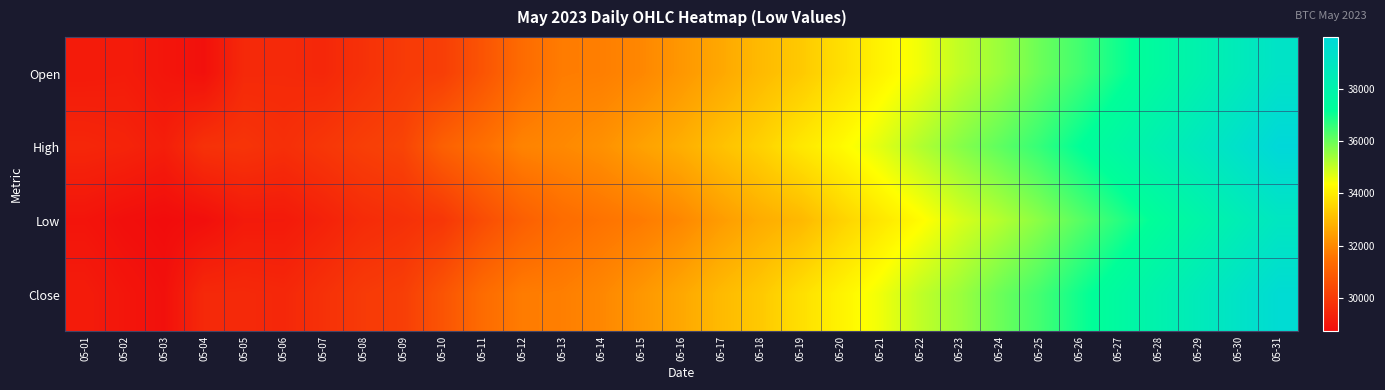

How many data points does each series have?

31